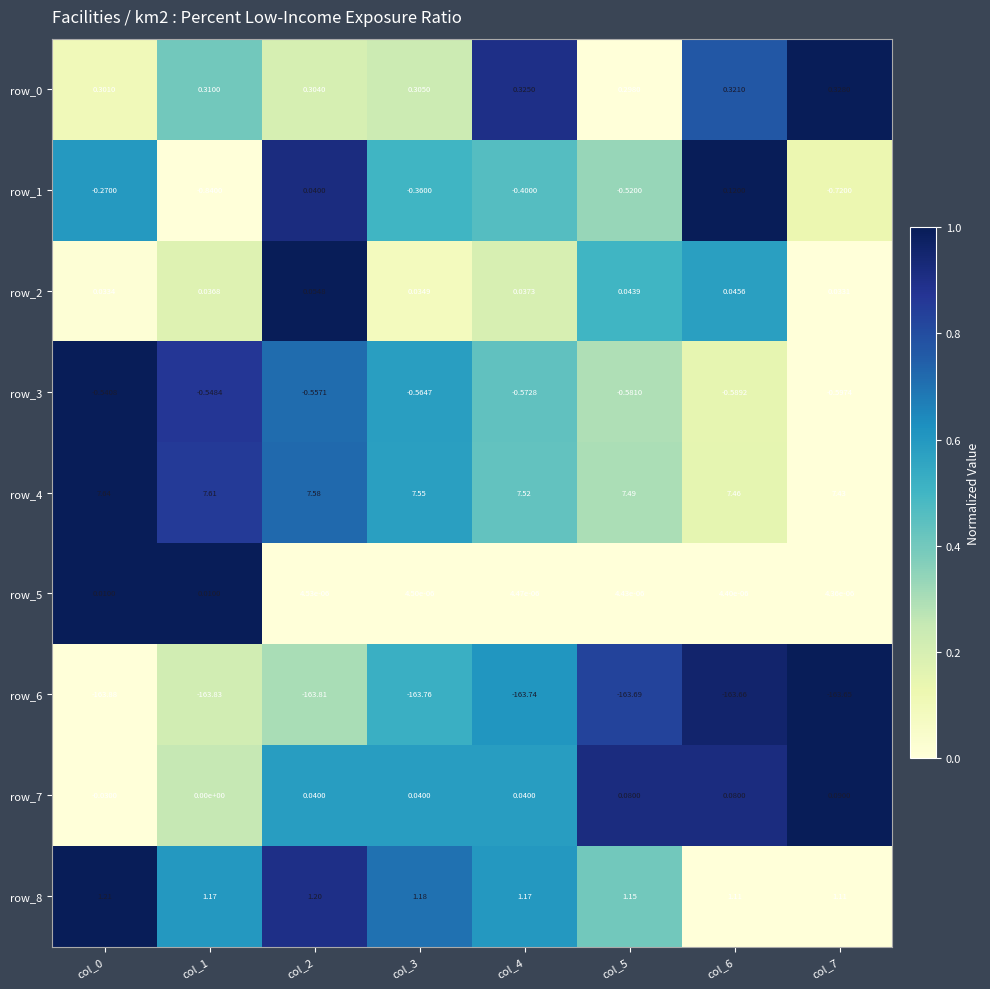

What is the spread (max minus min) of values at col_5?

171.2